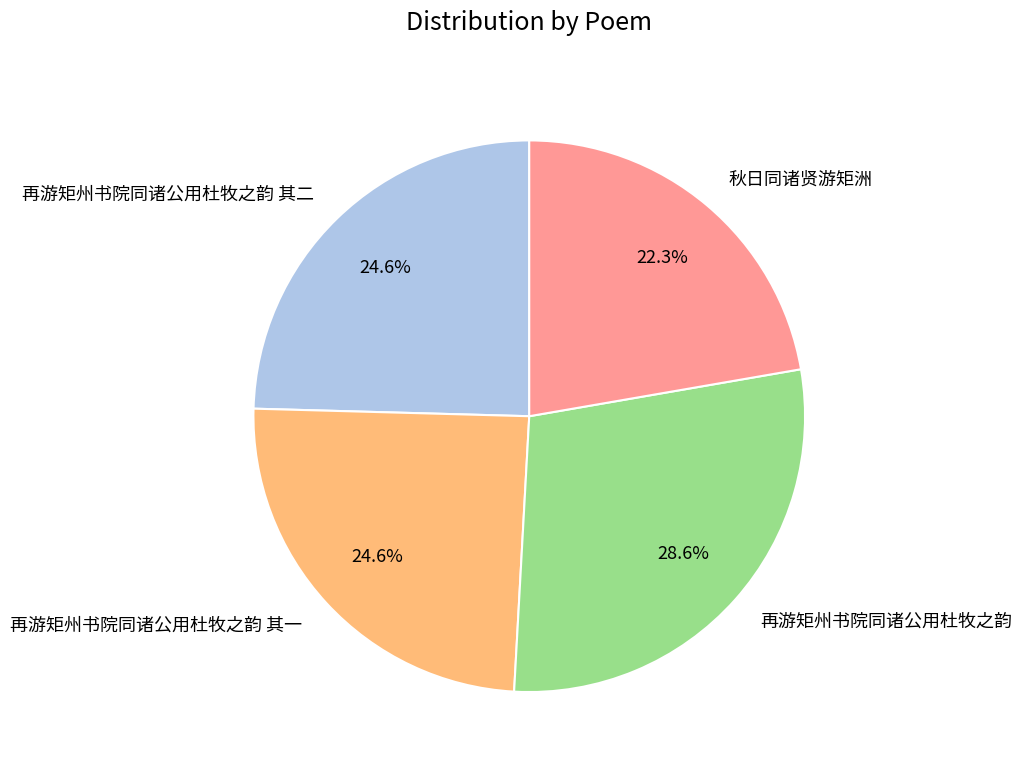

Is 再游矩州书院同诸公用杜牧之韵 其二 the majority of the pie?

No